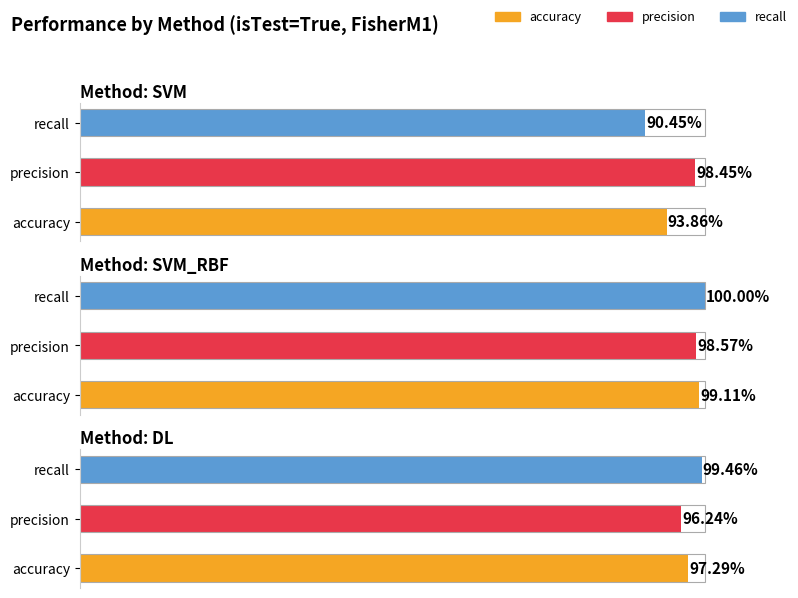

Between accuracy and precision, which is larger?

precision